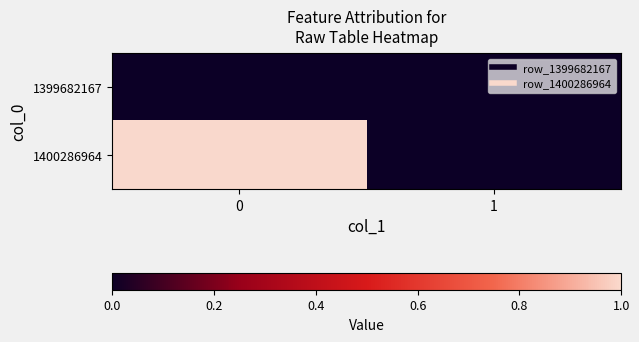

At how many categories does at least one series exceed 0?

1